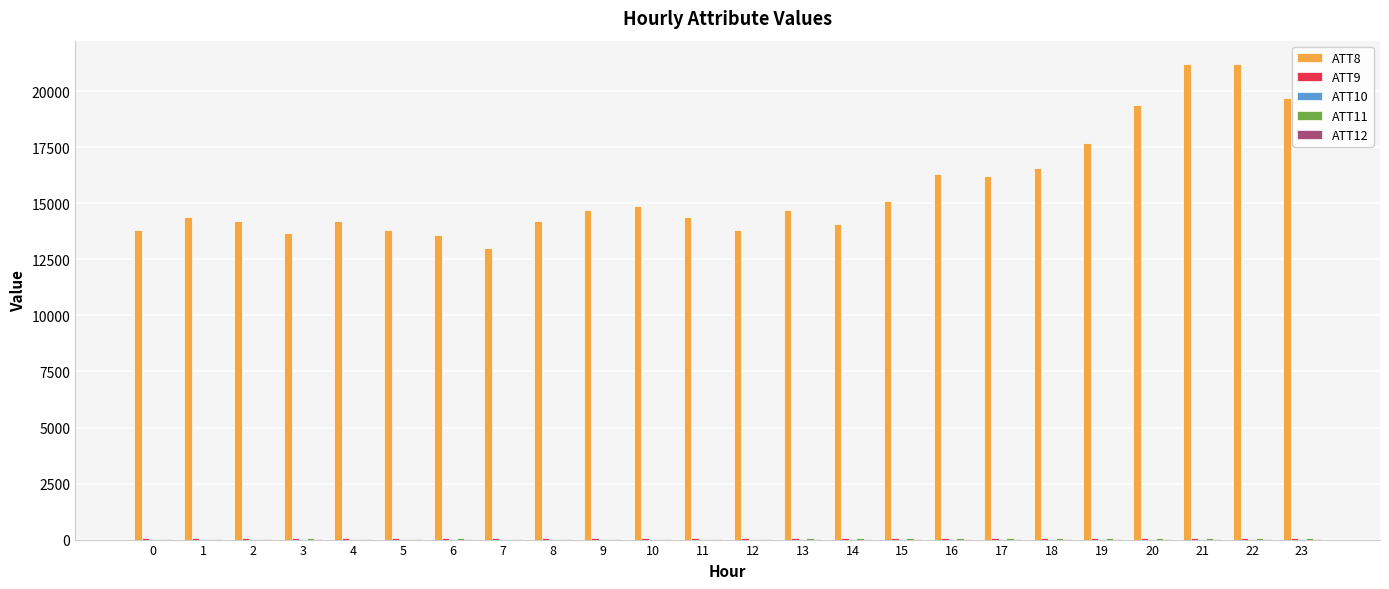

Which series has the largest total across all categories?

ATT8